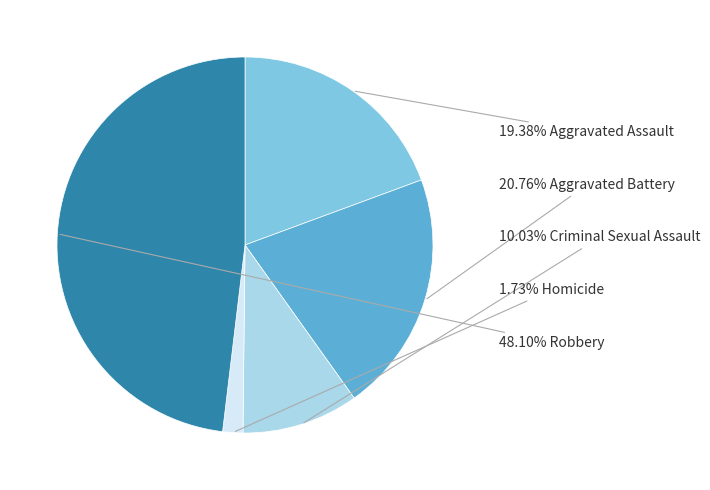

Does any single category account for the majority?

No